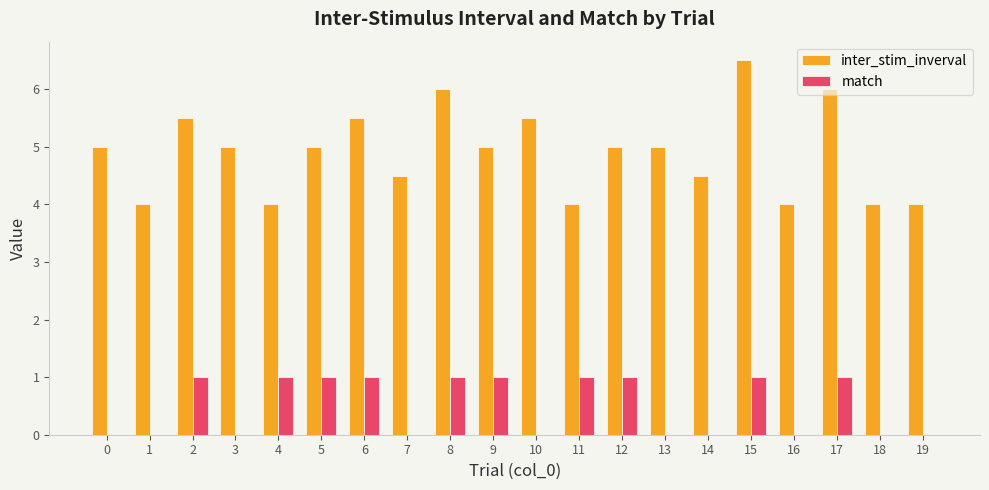

Between 3 and 19, which series saw the biggest shift?

inter_stim_inverval